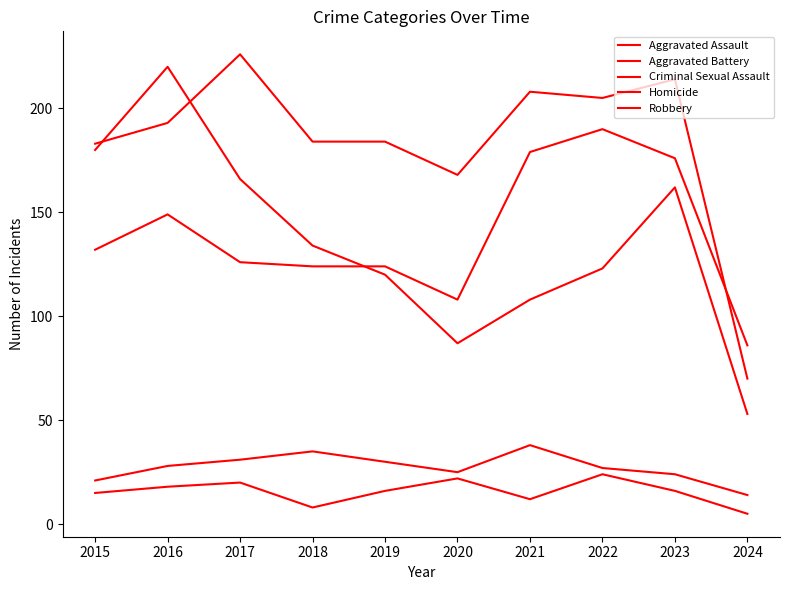

Does the chart have visible grid lines?

No